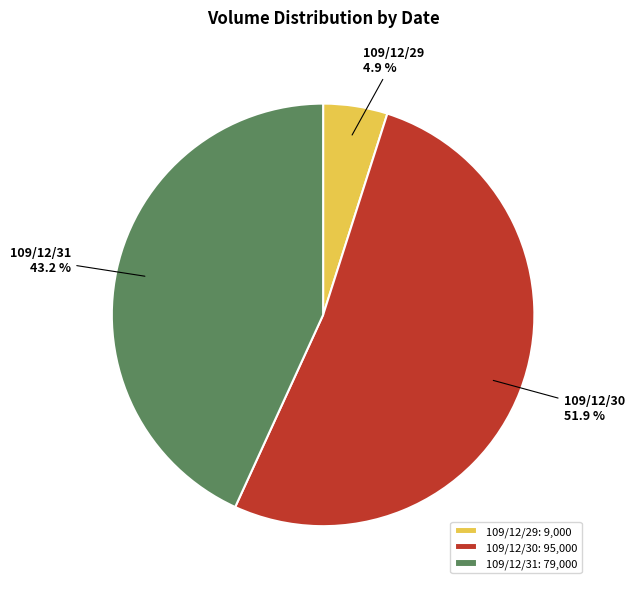

Count the number of slices in the pie.

3